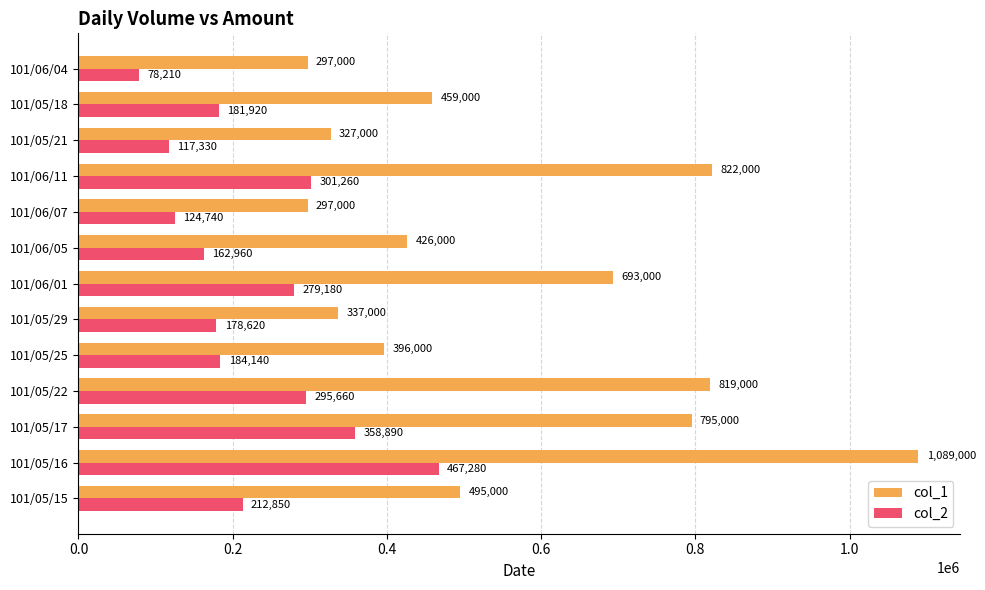

What is the spread (max minus min) of values at 101/05/29?

158380